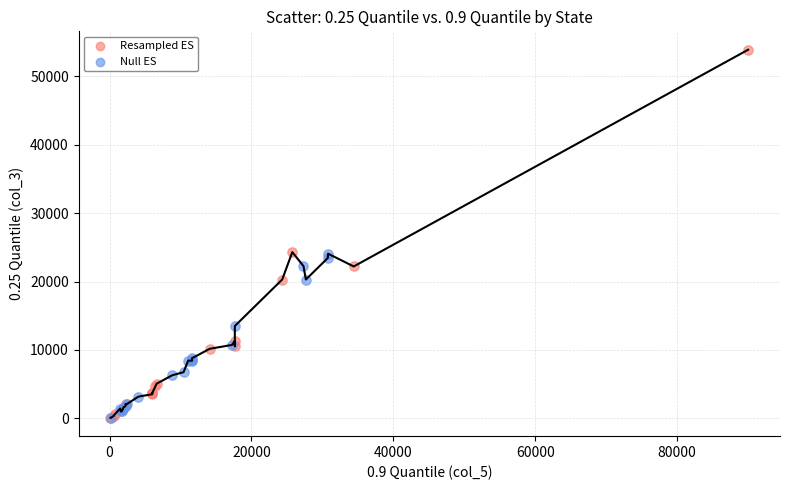

Which series reaches the maximum Y coordinate?

Resampled ES